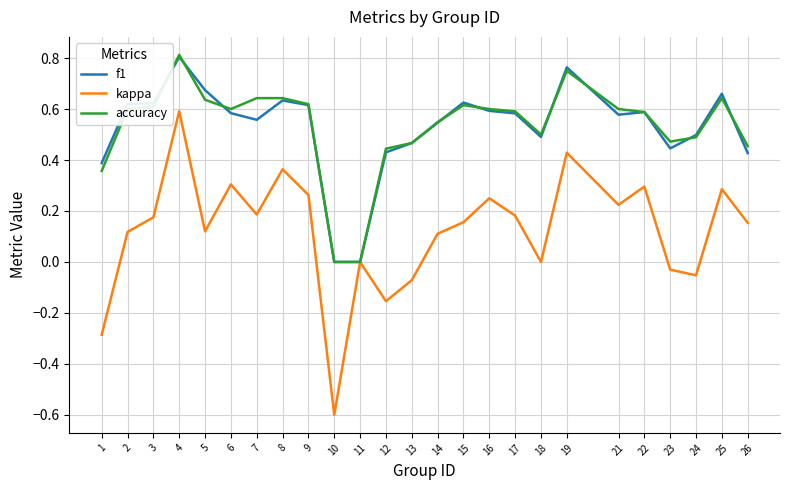

The f1 series shows 0.2 at 3. True or false?

False